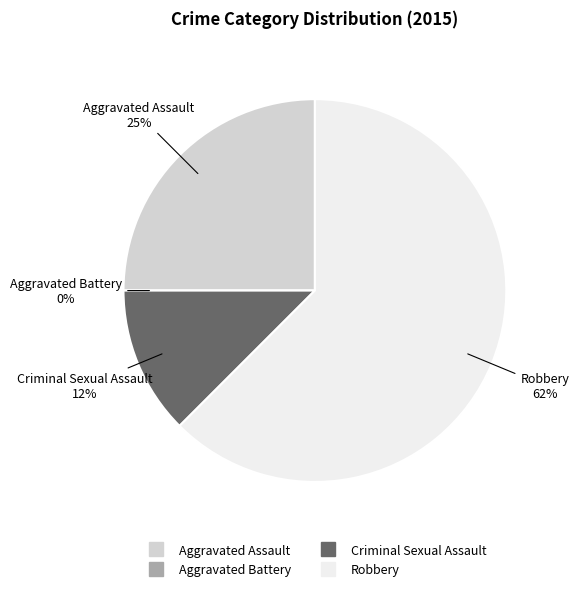

Does Criminal Sexual Assault represent more than half of the total?

No